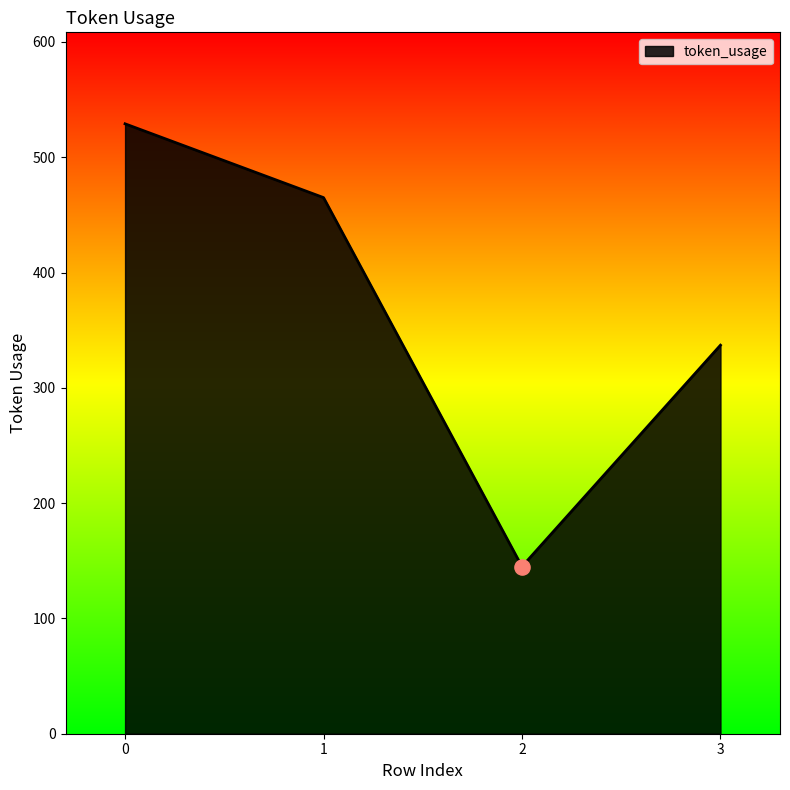

Which has a higher value, 1 or 3?

1